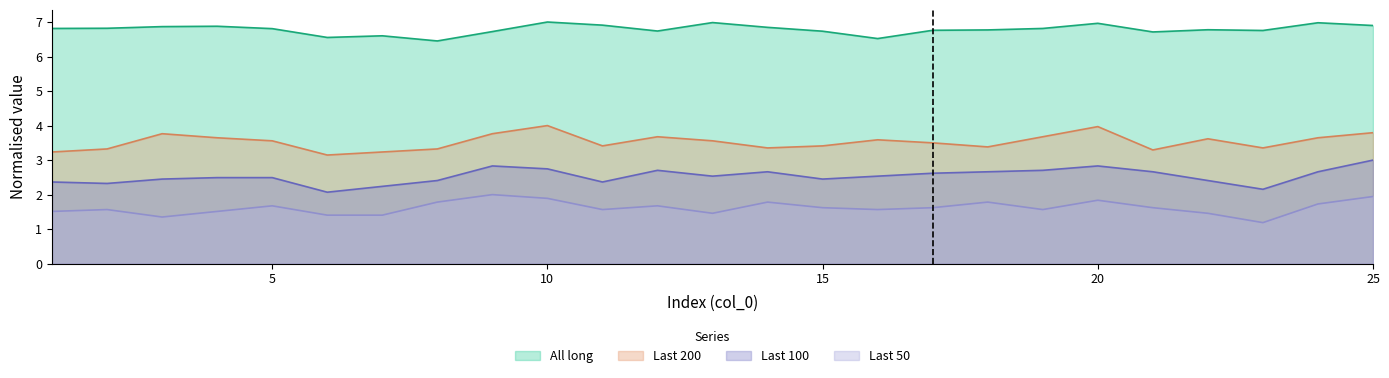

What is the lowest value of the Last 100 series?

2.1